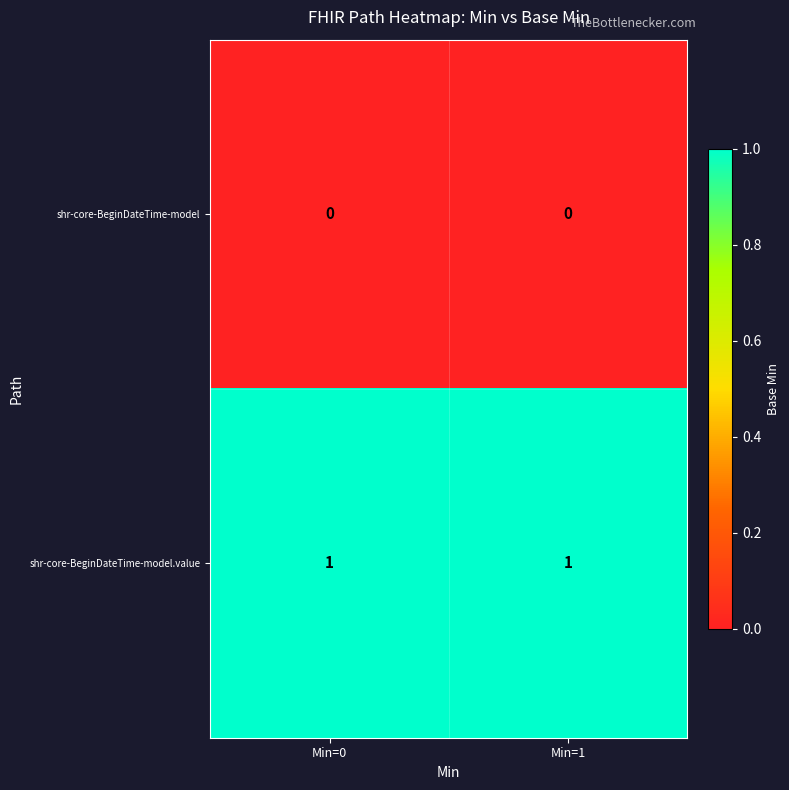

What is the total value across all series at Min=0?

1